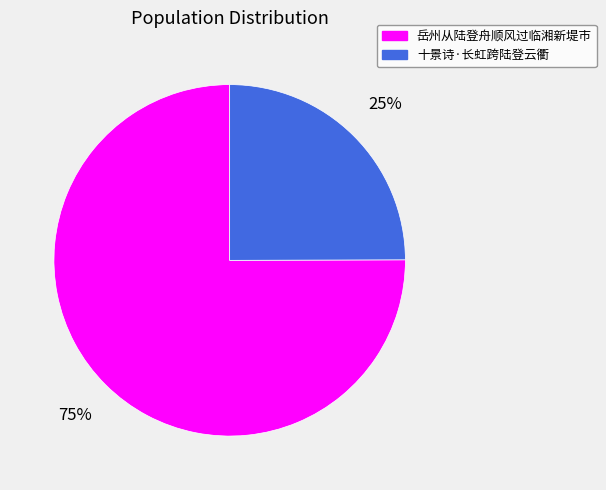

Is there a majority slice in this chart?

Yes